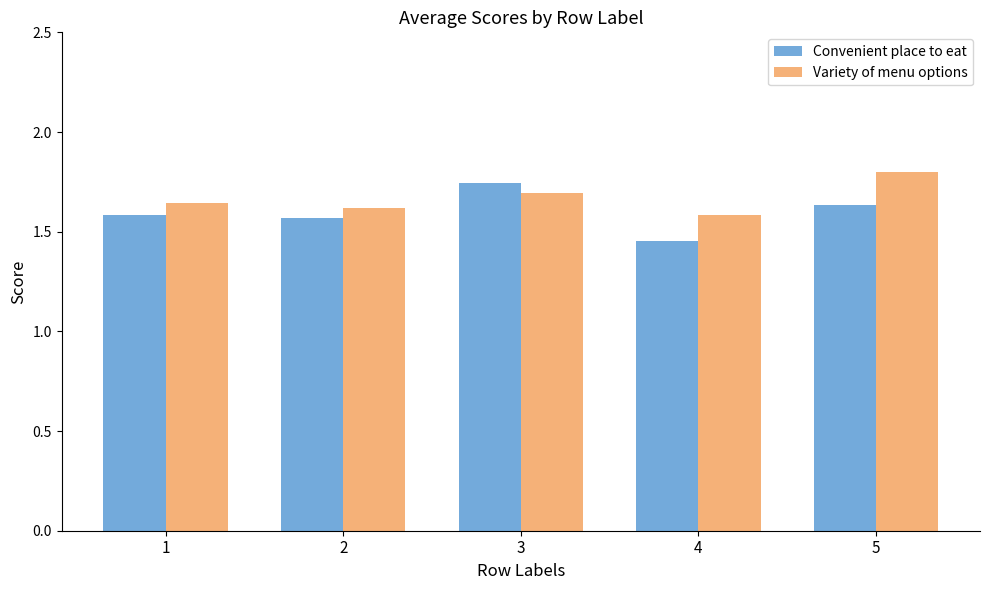

What are all the series names shown in the legend?

Convenient place to eat, Variety of menu options